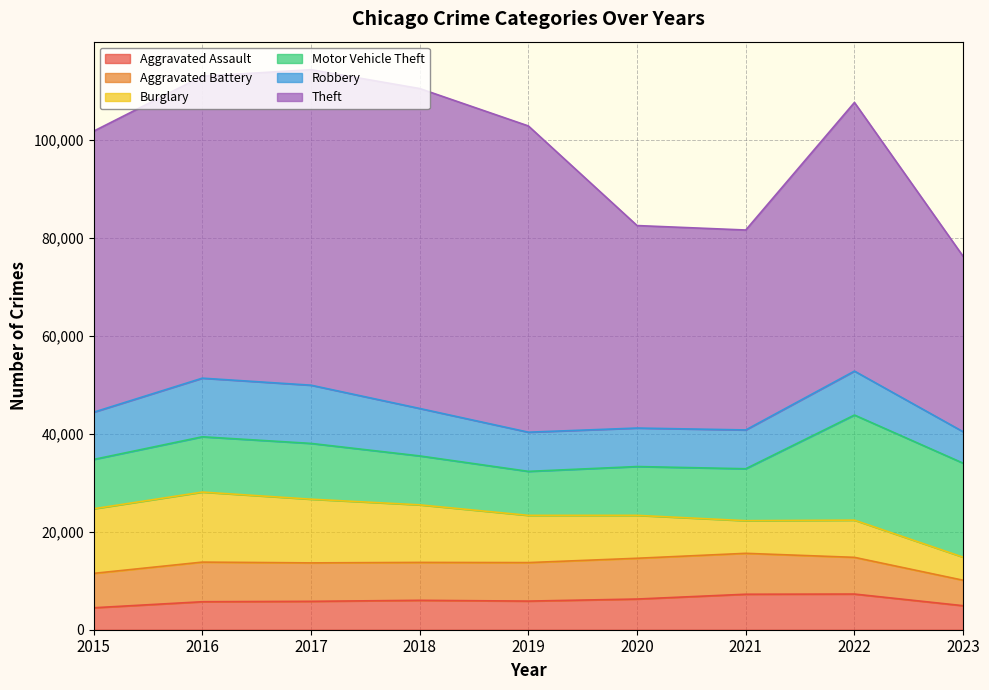

Reading left to right, transcribe all the data shown in this chart.

Aggravated Assault: 2015=4480	2016=5712	2017=5793	2018=6001	2019=5841	2020=6262	2021=7242	2022=7280	2023=4903
Aggravated Battery: 2015=7018	2016=8086	2017=7845	2018=7734	2019=7857	2020=8320	2021=8347	2022=7488	2023=5194
Burglary: 2015=13184	2016=14289	2017=13001	2018=11747	2019=9638	2020=8757	2021=6659	2022=7592	2023=4706
Motor Vehicle Theft: 2015=10068	2016=11286	2017=11380	2018=9985	2019=8977	2020=9959	2021=10602	2022=21450	2023=19182
Robbery: 2015=9638	2016=11960	2017=11880	2018=9681	2019=7995	2020=7855	2021=7918	2022=8965	2023=6416
Theft: 2015=57350	2016=61621	2017=64386	2018=65286	2019=62491	2020=41321	2021=40798	2022=54821	2023=35786